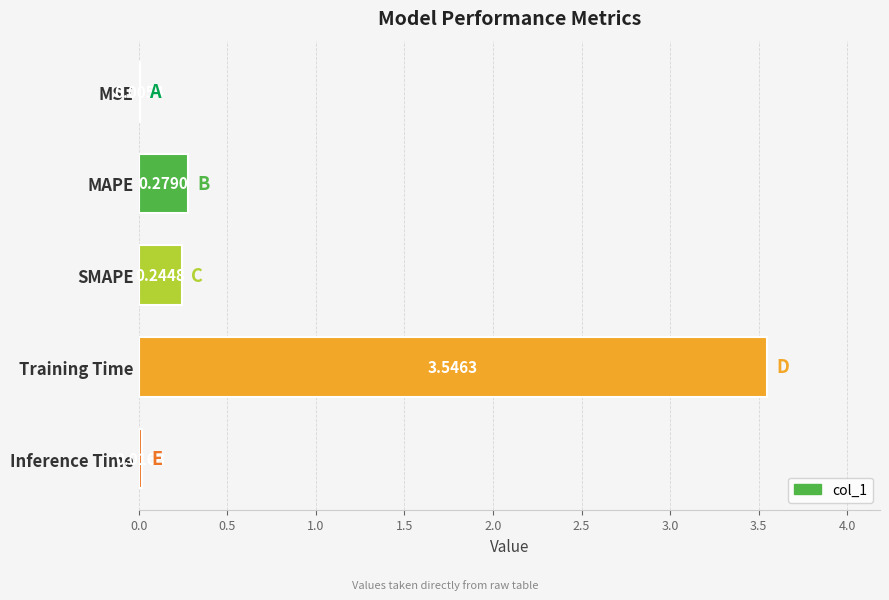

What is the change in value from MSE to SMAPE?

+0.2